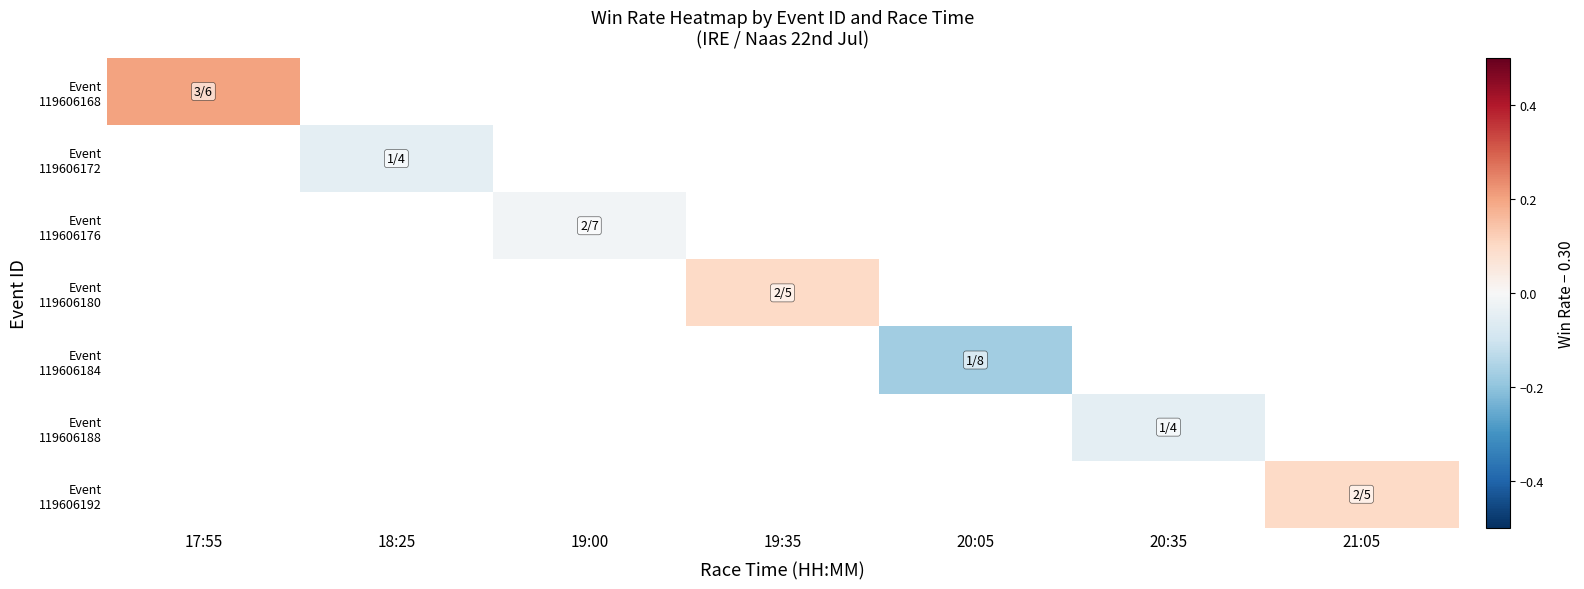

Is it true that Event 119606172 equals -0.0 at 18:25?

True